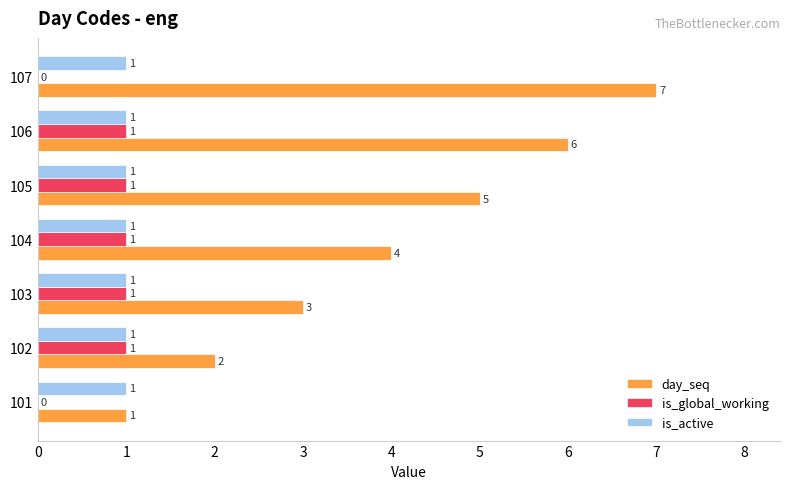

Between 105 and 106, which series saw the biggest shift?

day_seq